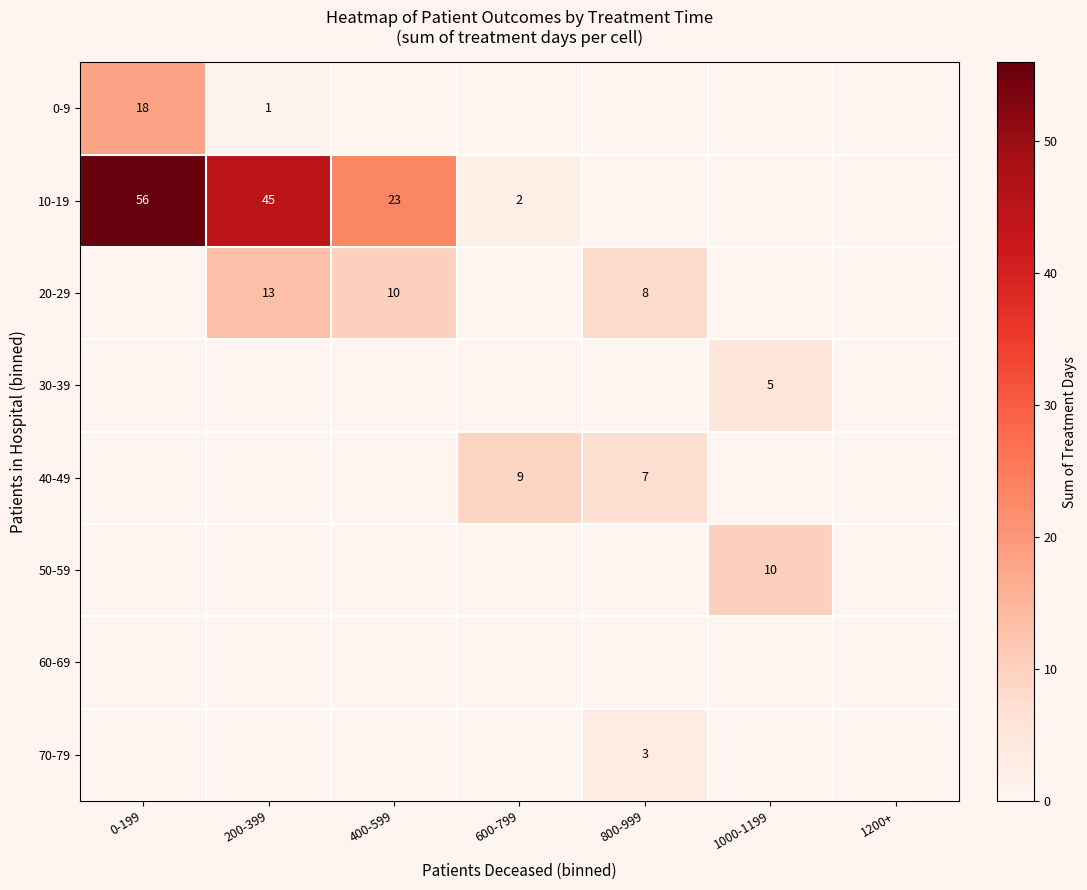

Between 1000-1199 and 200-399, which is larger?

200-399